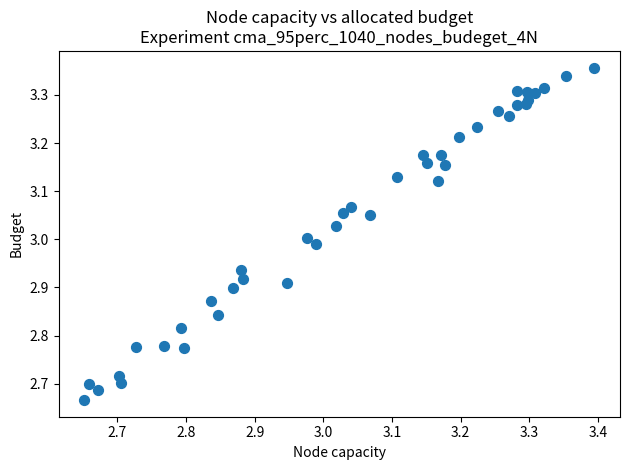

What is the range of X values (max minus min)?

0.7